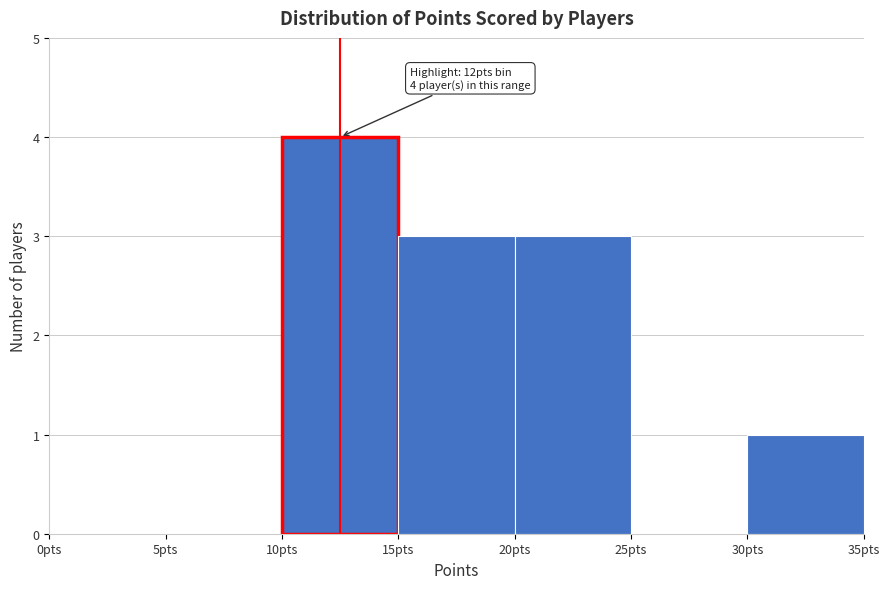

Which range on the x-axis has the tallest bar?

10 to 15